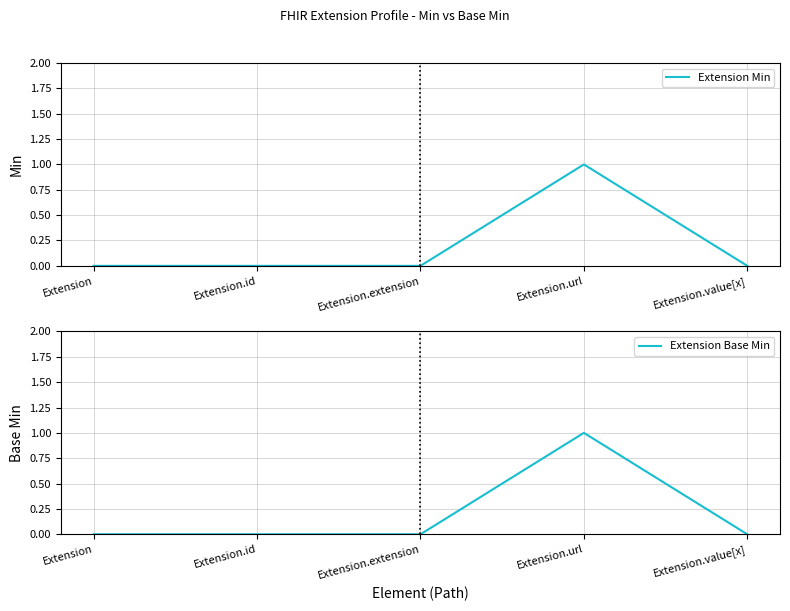

Rank the series at Extension.value[x] from lowest to highest value.

Extension Min, Extension Base Min